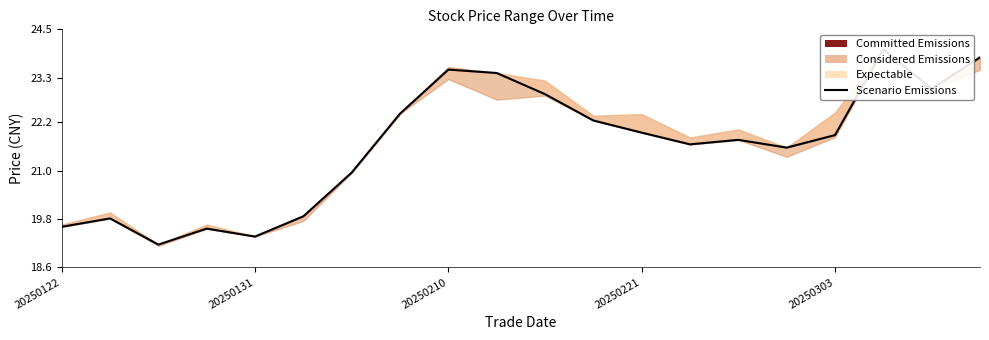

What is the minimum value shown in the chart?

19.2